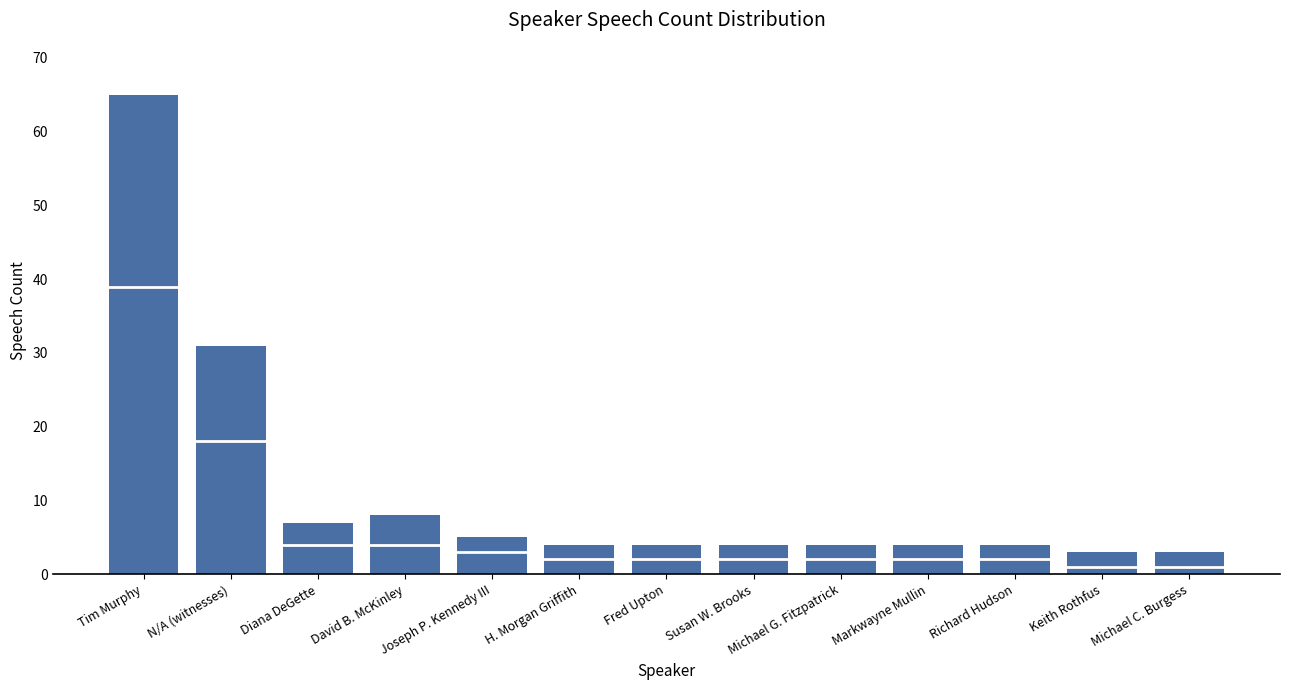

How many data points does each series have?

13